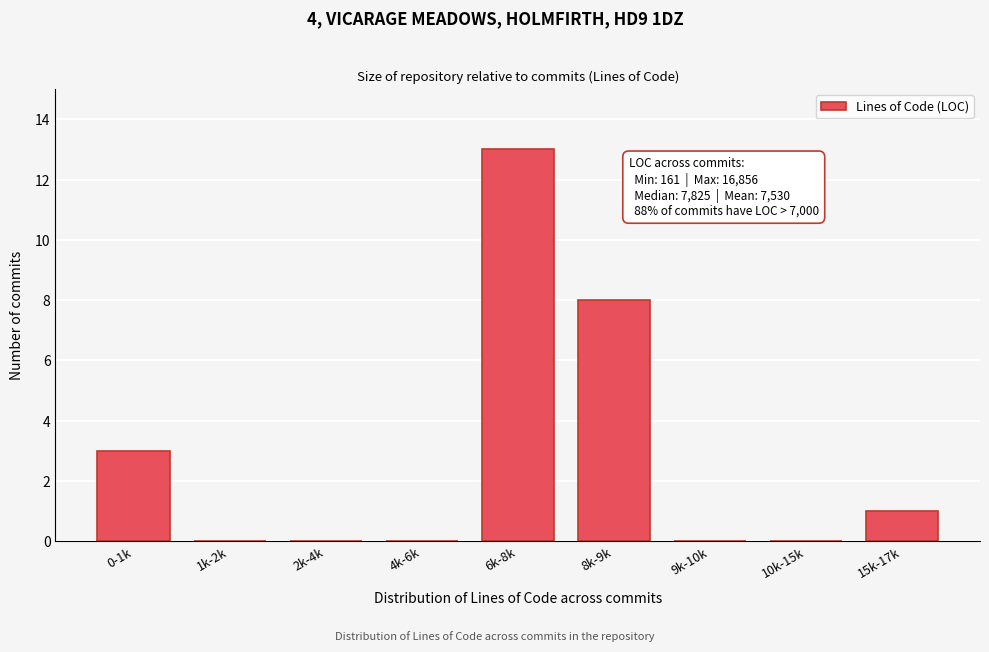

Reading left to right, list all the values displayed in this chart.

0-1k=3	1k-2k=0	2k-4k=0	4k-6k=0	6k-8k=13	8k-9k=8	9k-10k=0	10k-15k=0	15k-17k=1